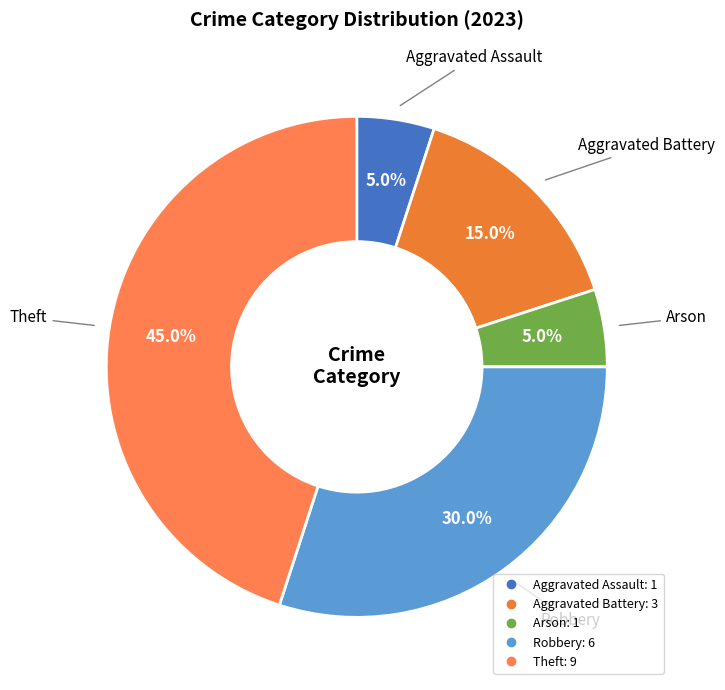

How many segments does this pie chart have?

5